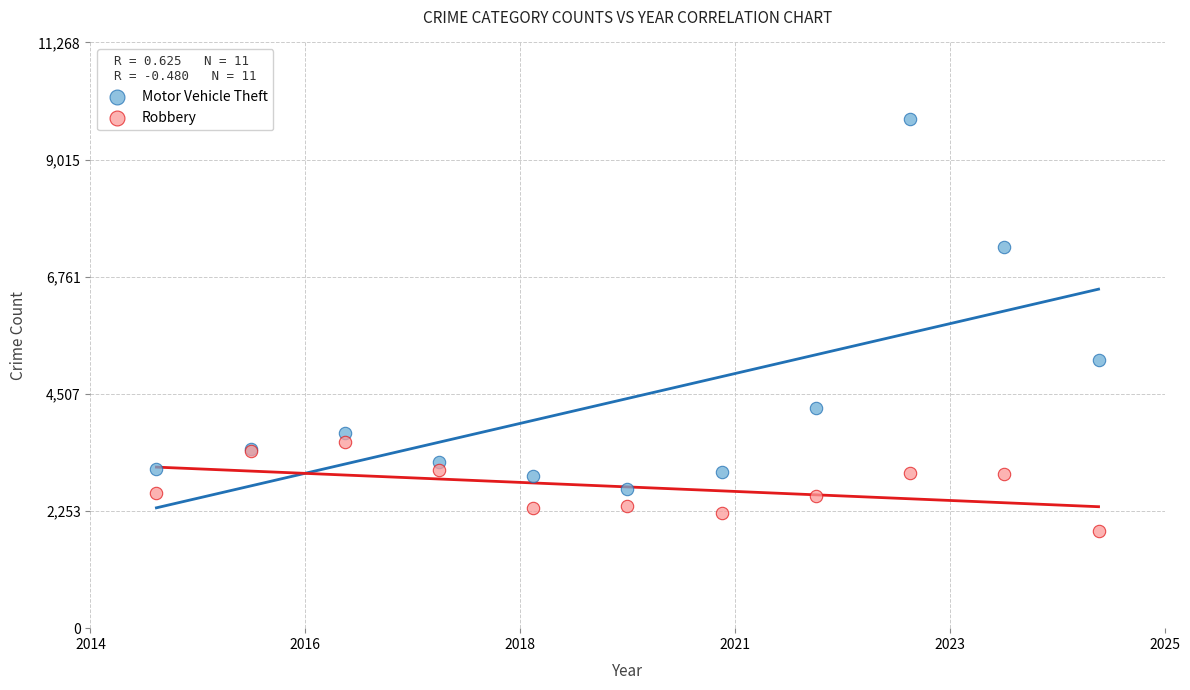

Which series has the widest spread of Y values?

Motor Vehicle Theft